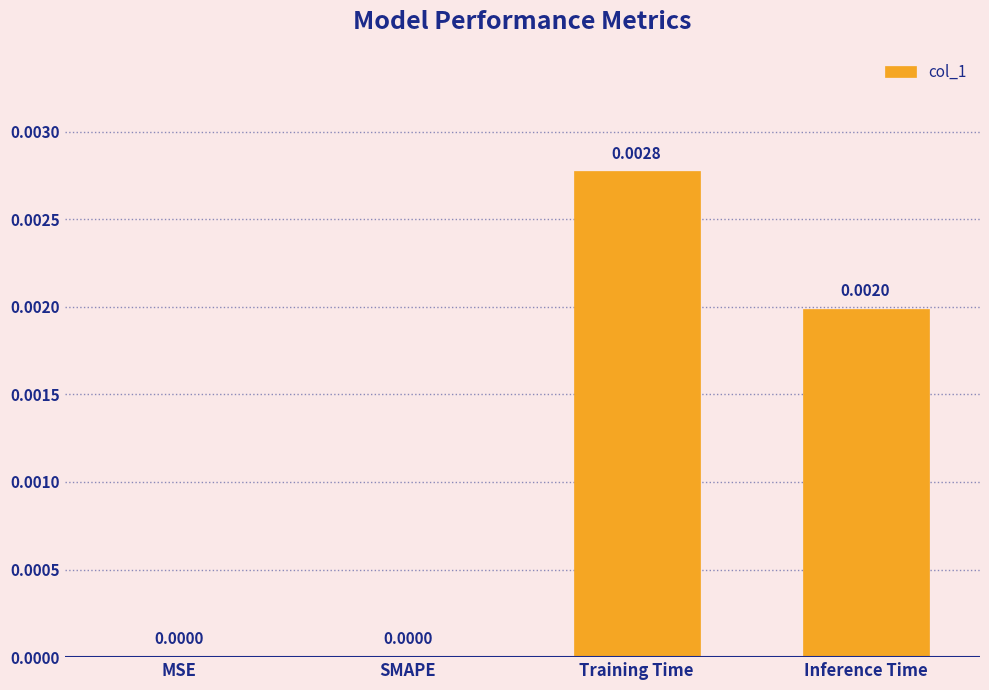

Which has a higher value, Training Time or MSE?

Training Time